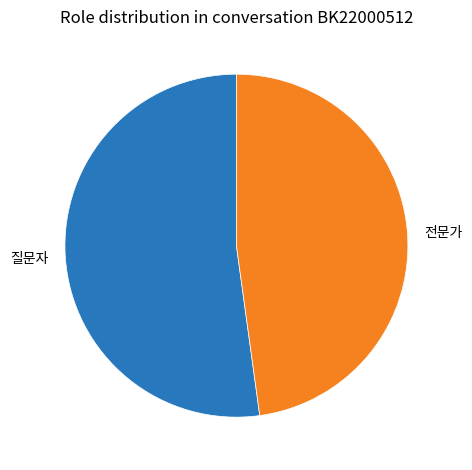

Is there a majority slice in this chart?

Yes